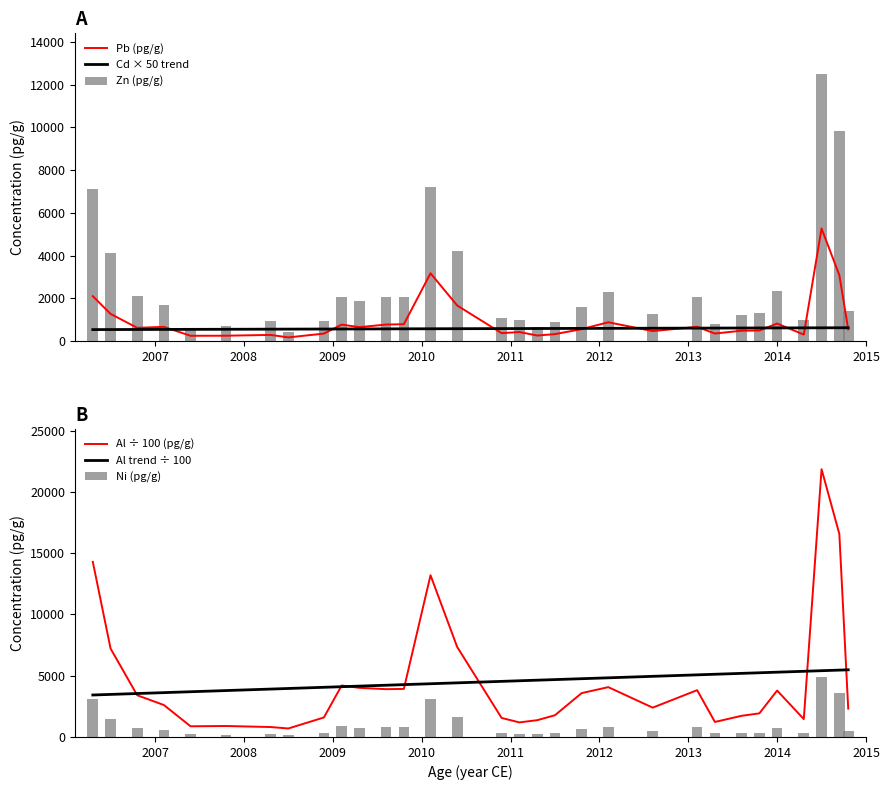

What is the difference between the second highest and second lowest values in the Al trend ÷ 100 series?

1983.4